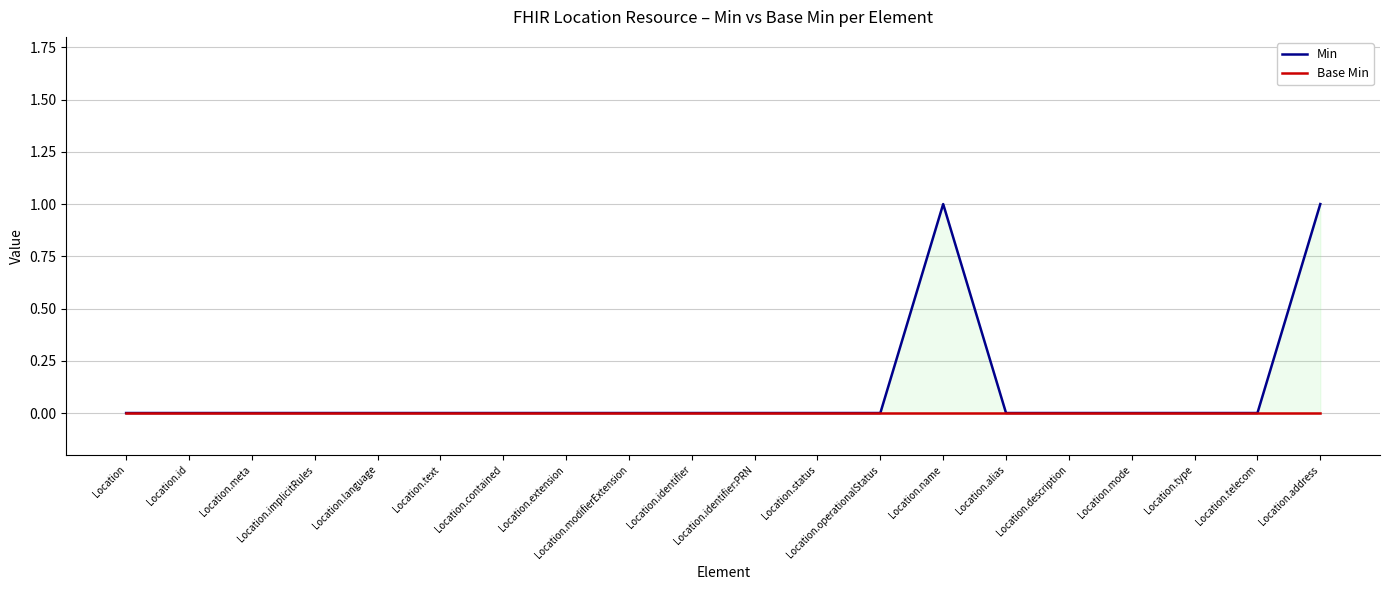

How many Min values are between 0 and 1?

20